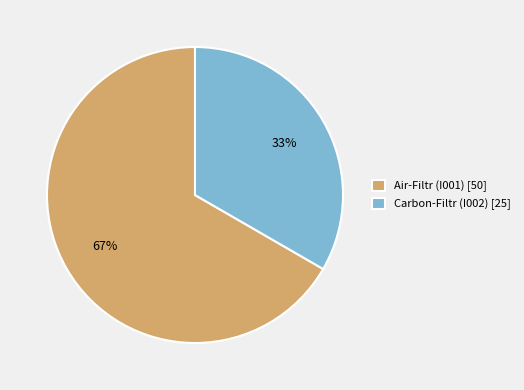

Which category has the smallest portion of the pie?

Carbon-Filtr (I002) [25]